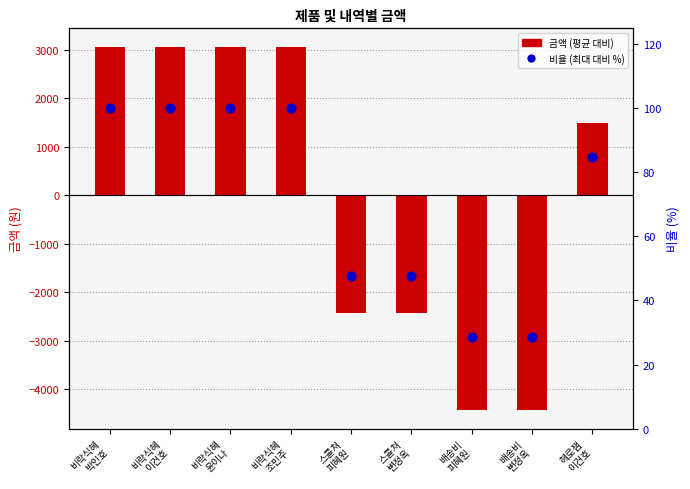

Which series has the largest total across all categories?

비율 (최대 대비 %)